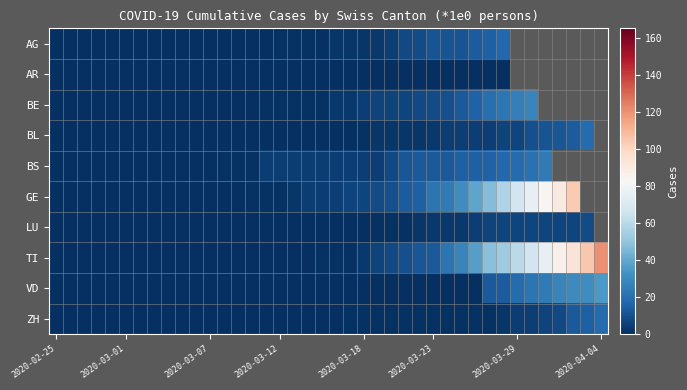

Count the number of data series in this chart.

10